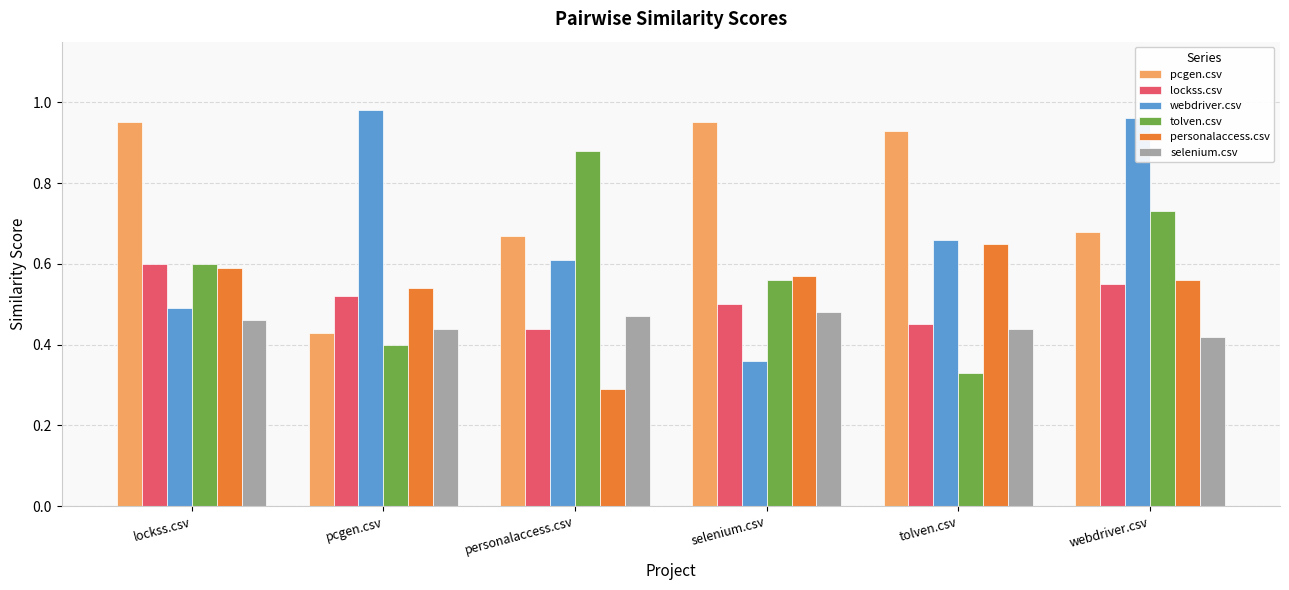

Count the tolven.csv values in the range 0 to 1.

6